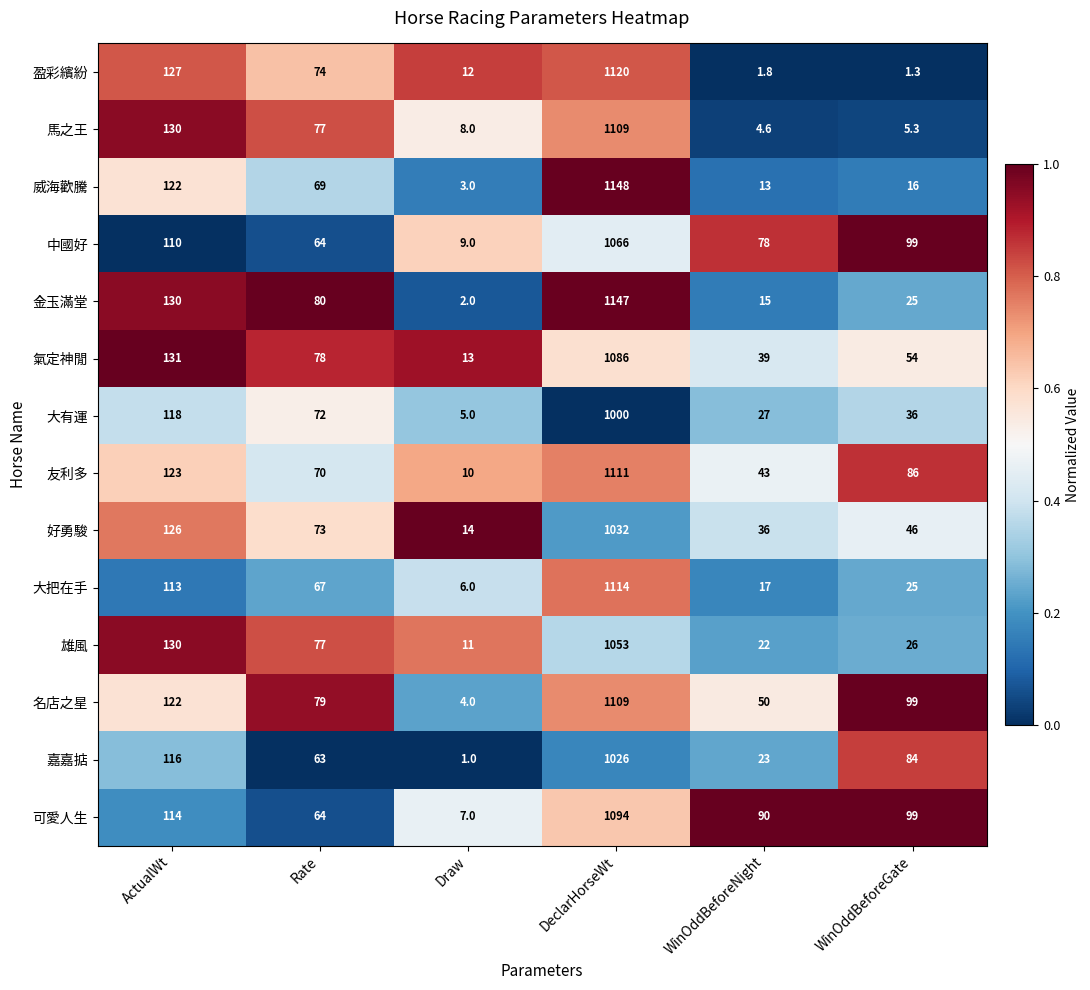

Between Rate and Draw, which series saw the biggest shift?

金玉滿堂